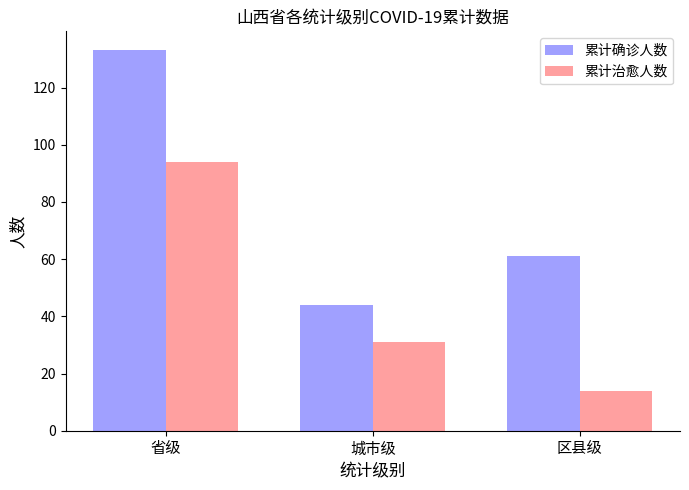

Count the 累计治愈人数 values in the range 14 to 94.

3